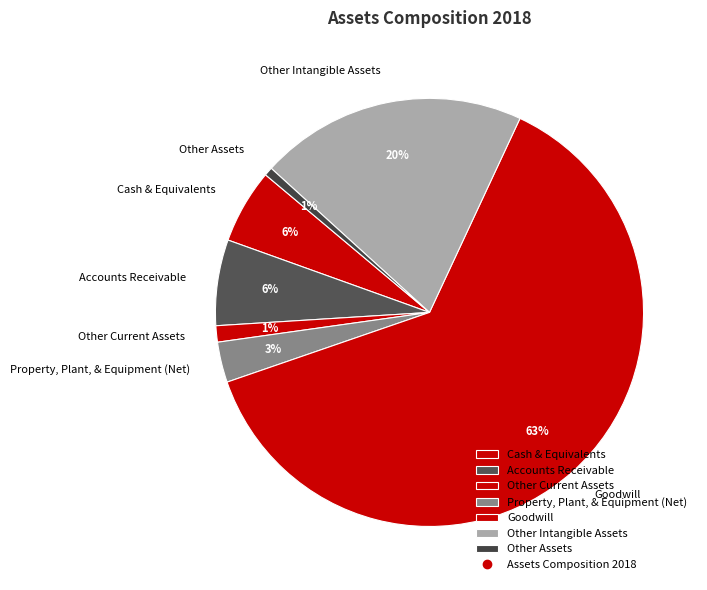

Is it true that Other Assets is 10% of the pie?

False